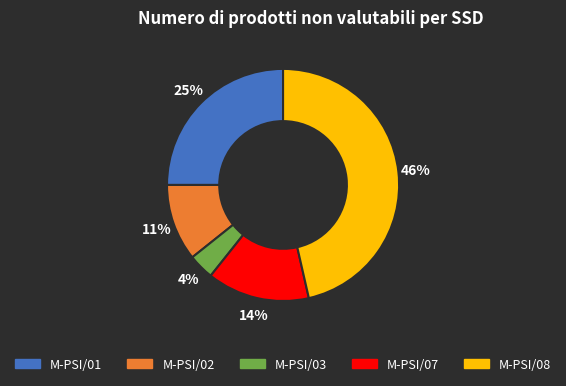

Rank the categories by value from highest to lowest.

M-PSI/08, M-PSI/01, M-PSI/07, M-PSI/02, M-PSI/03